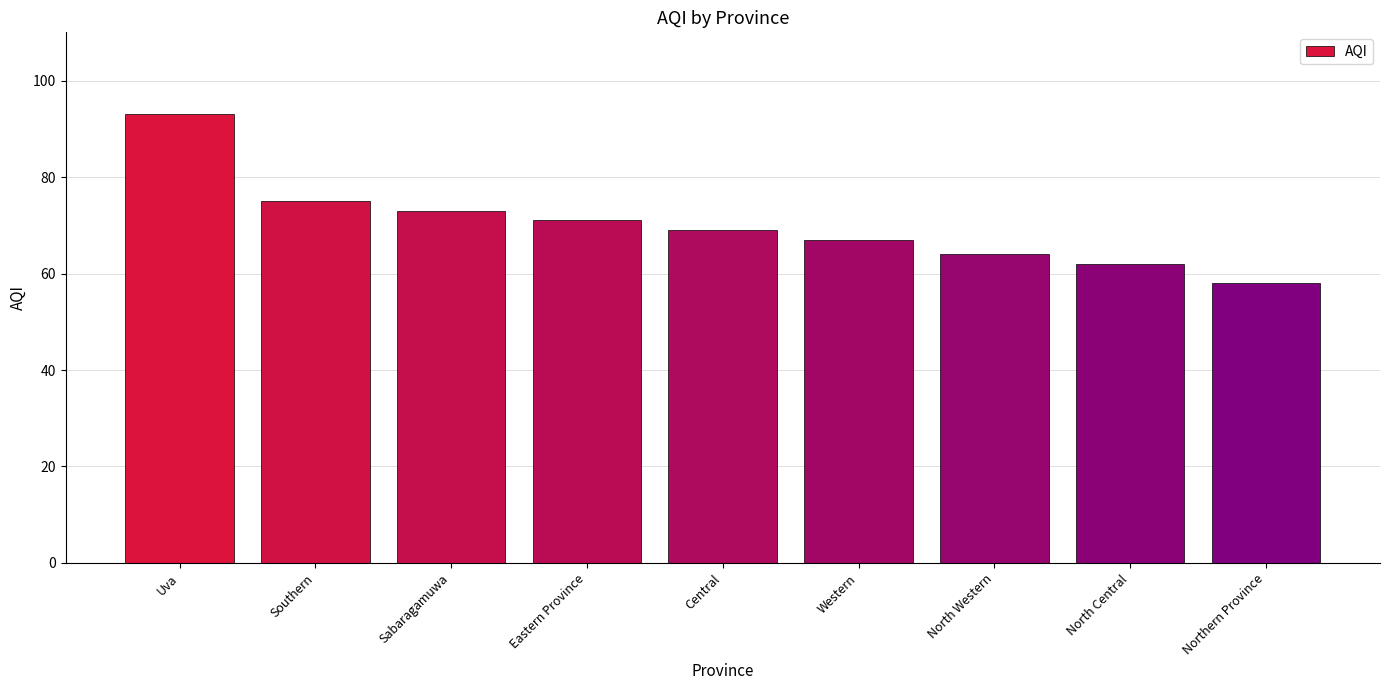

The chart shows a value of 132 at Uva. True or false?

False